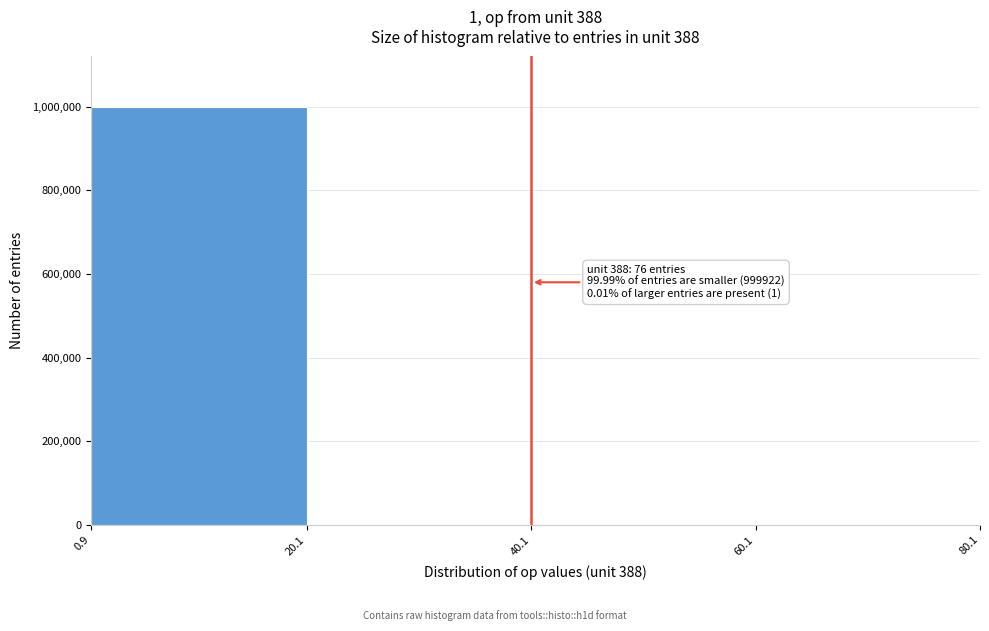

Which range on the x-axis has the tallest bar?

0.9 to 20.1